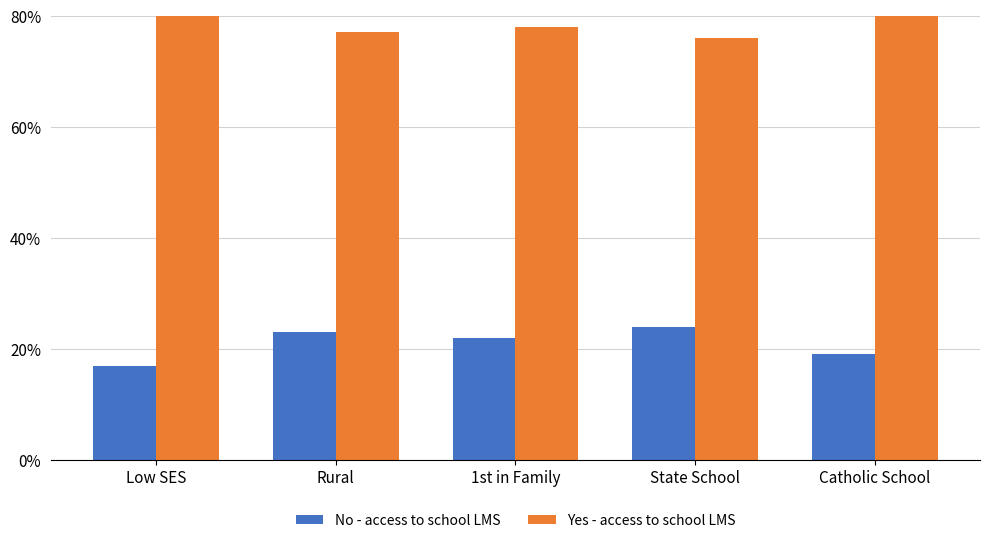

What is the difference between the maximum and minimum values in the Yes - access to school LMS series?

7